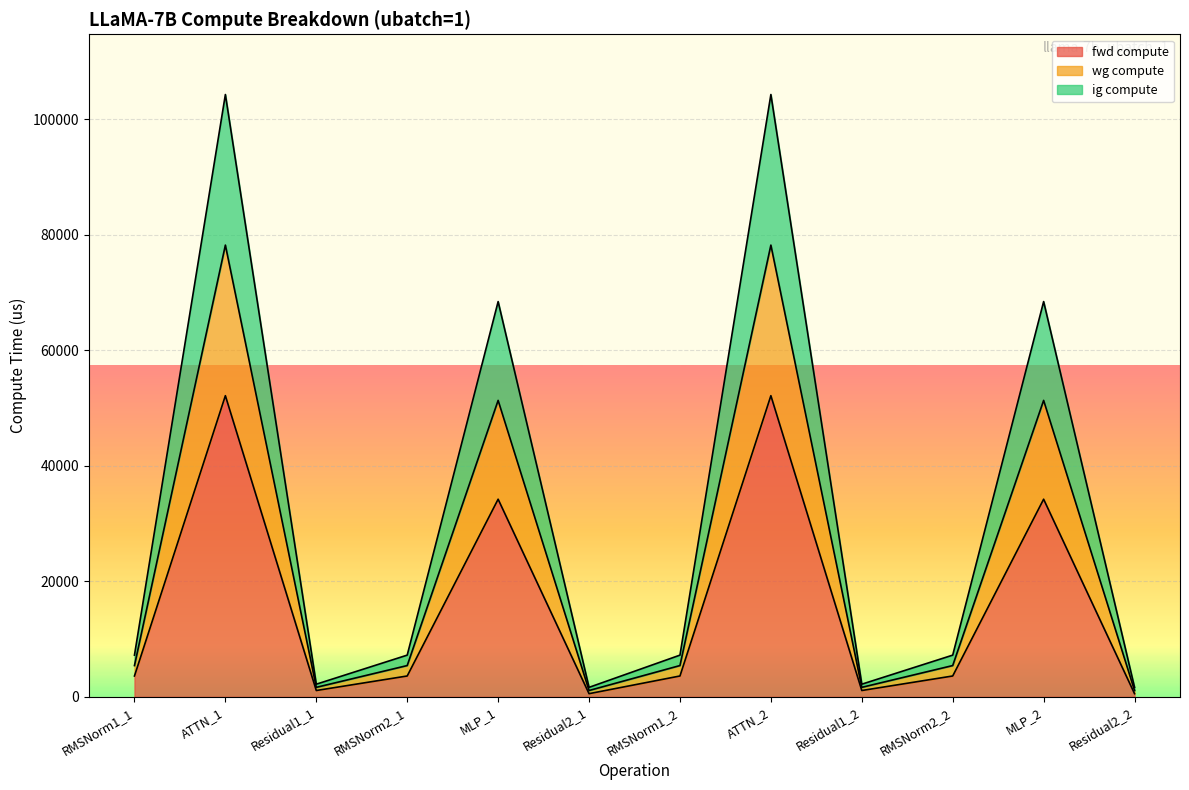

Is the value of ig compute at RMSNorm1_2 greater than the value of wg compute at MLP_2?

No